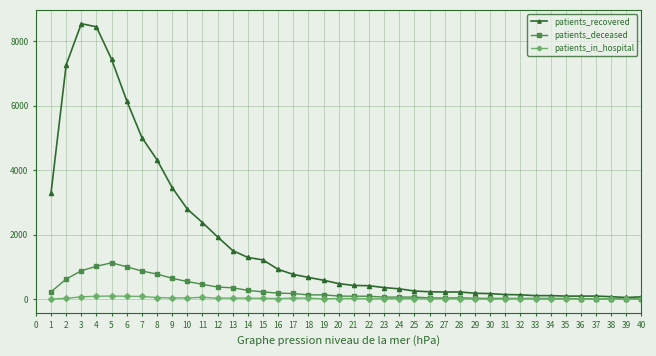

Which series has the widest spread of values?

patients_recovered